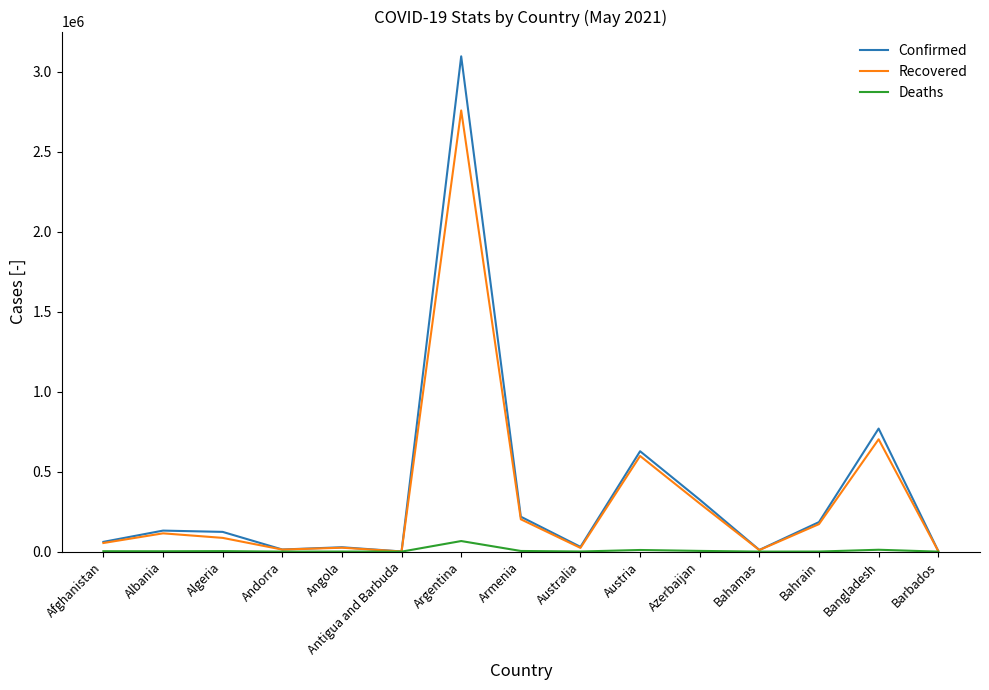

True or false: Recovered has a value of 9733 at Bahamas.

True